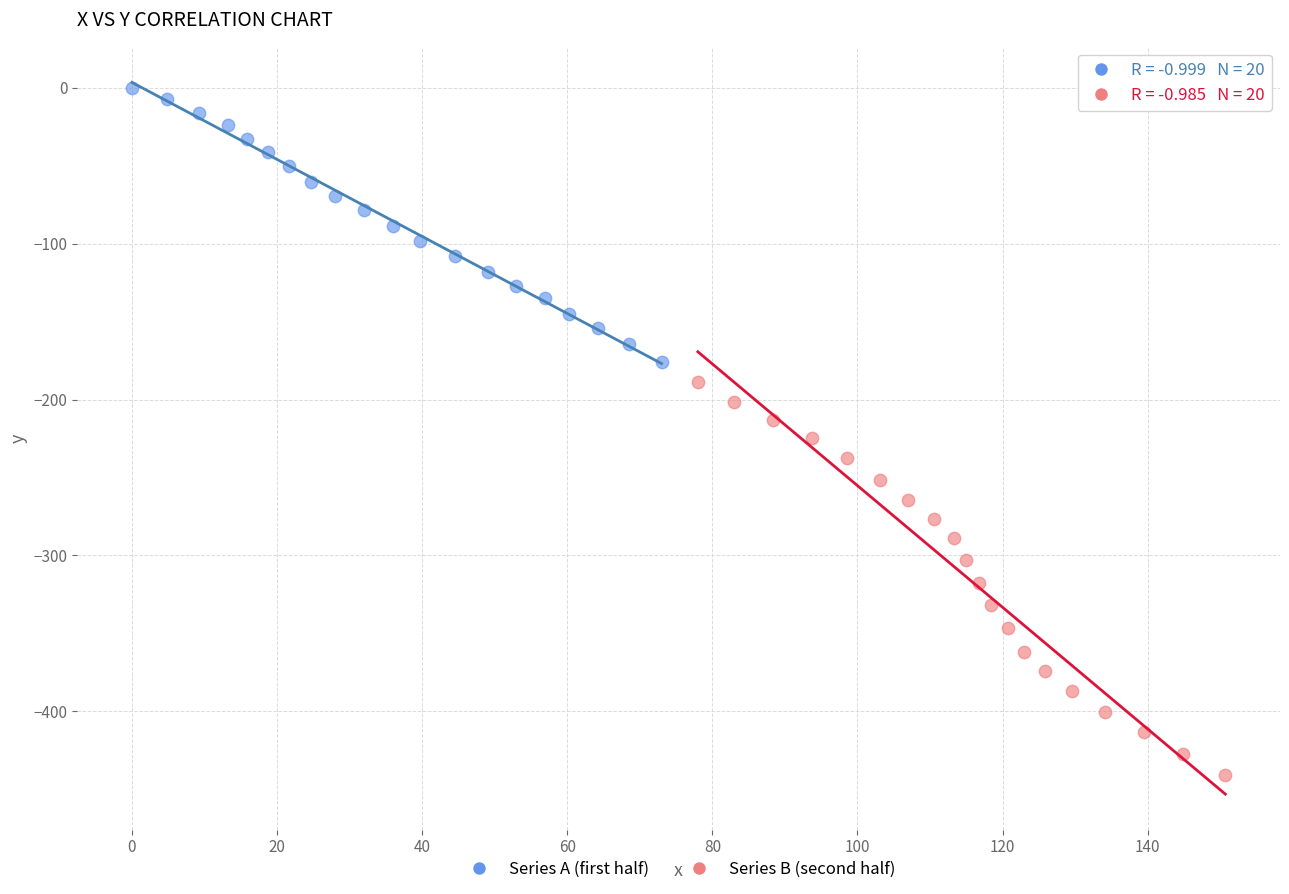

Which series has the widest spread of Y values?

Series B (second half)